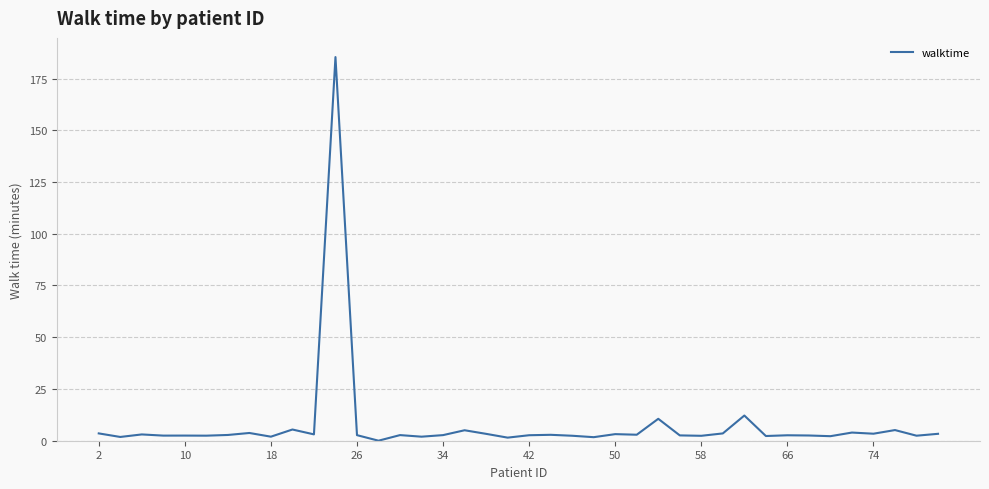

What is the greatest value displayed?

185.4